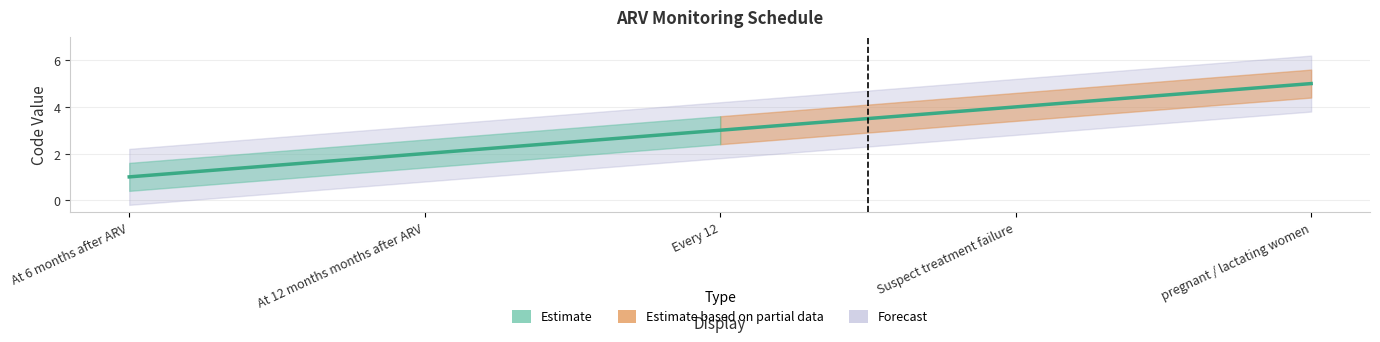

Between At 6 months after ARV and Suspect treatment failure, which is larger?

Suspect treatment failure